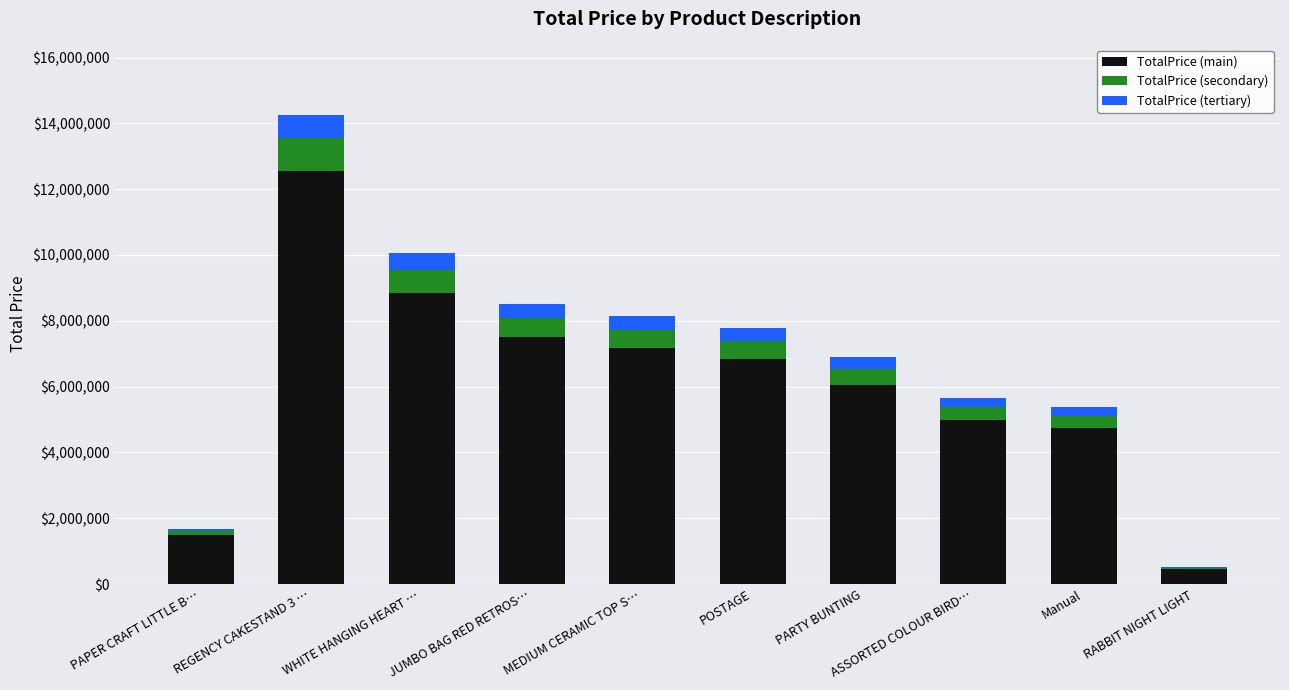

The value of TotalPrice (main) at REGENCY CAKESTAND 3 … is 12548179.6. True or false?

True